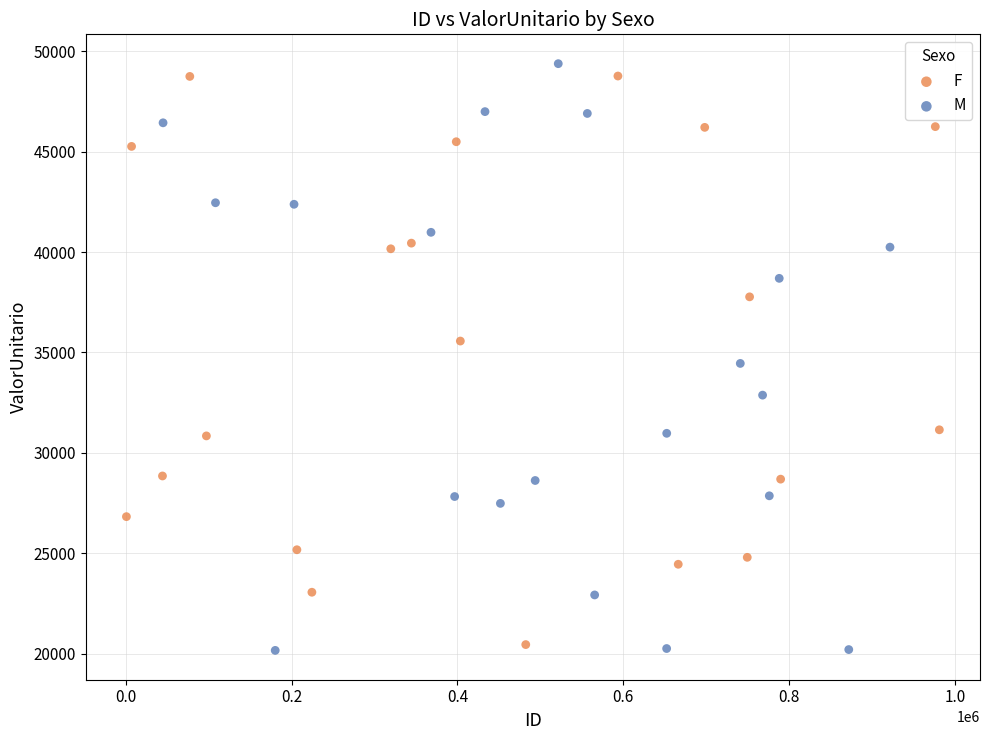

Which series has the widest spread of Y values?

M